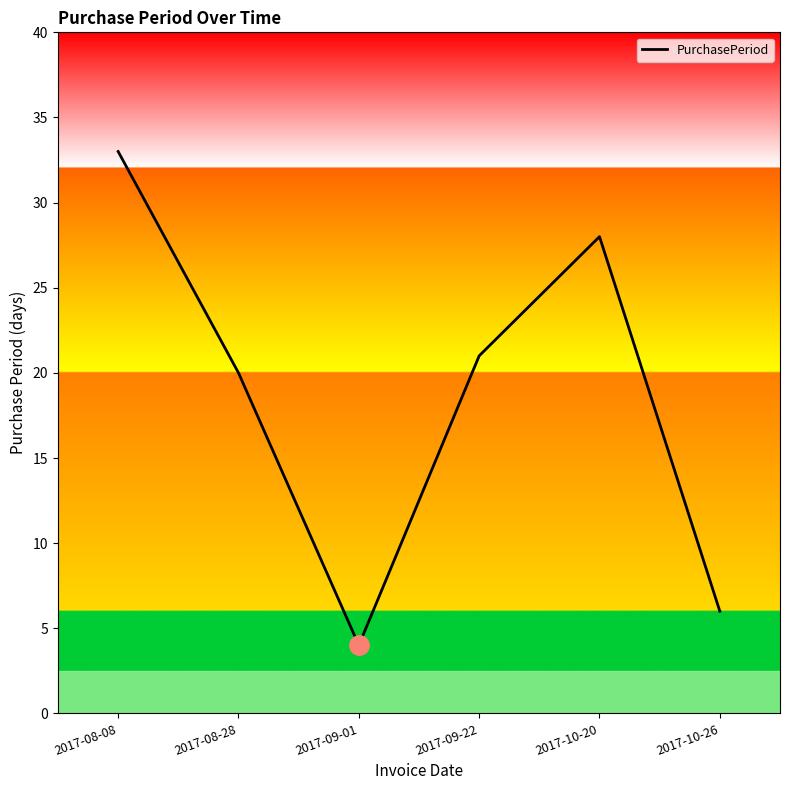

Count the number of categories in the chart.

6